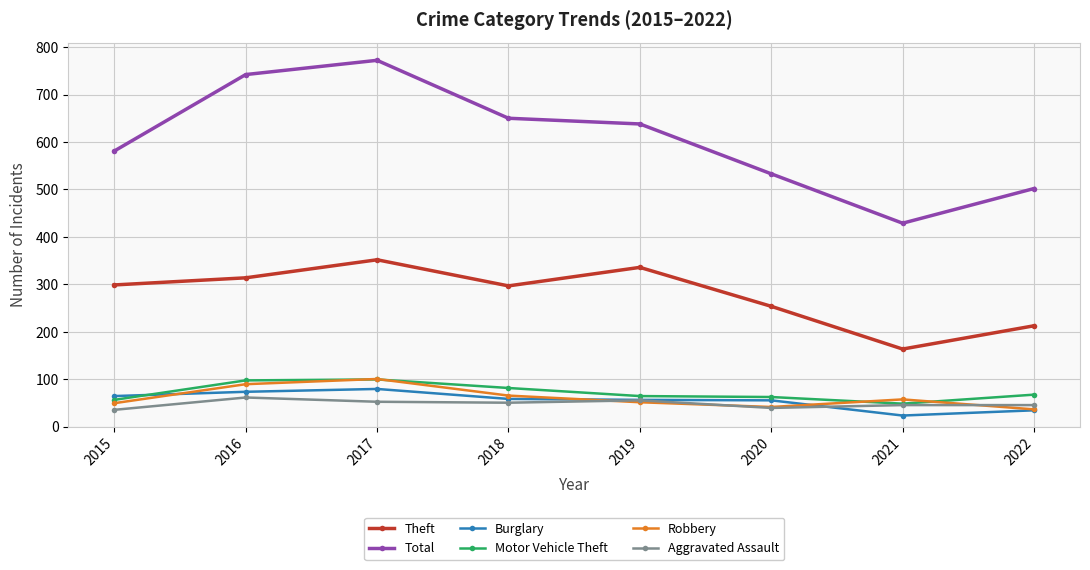

True or false: Burglary has a value of 7 at 2022.

False